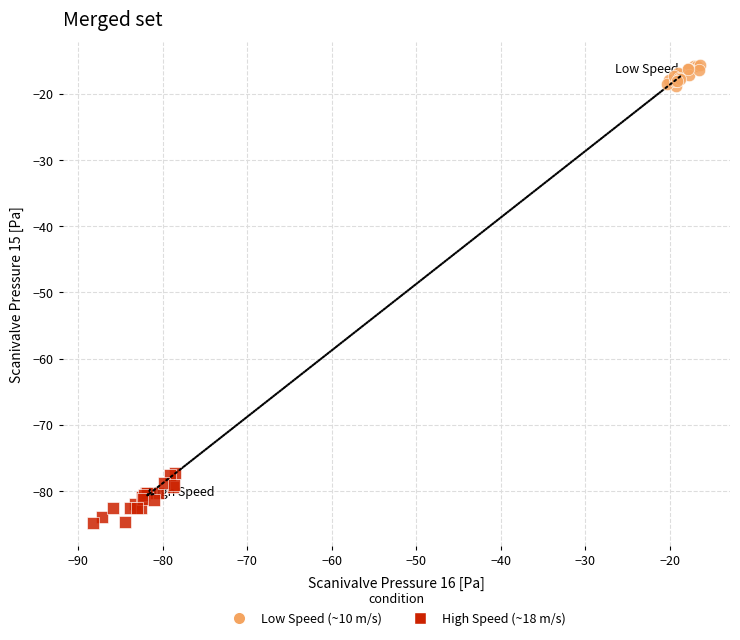

Which series contains the lowest Y value?

High Speed (~18 m/s)